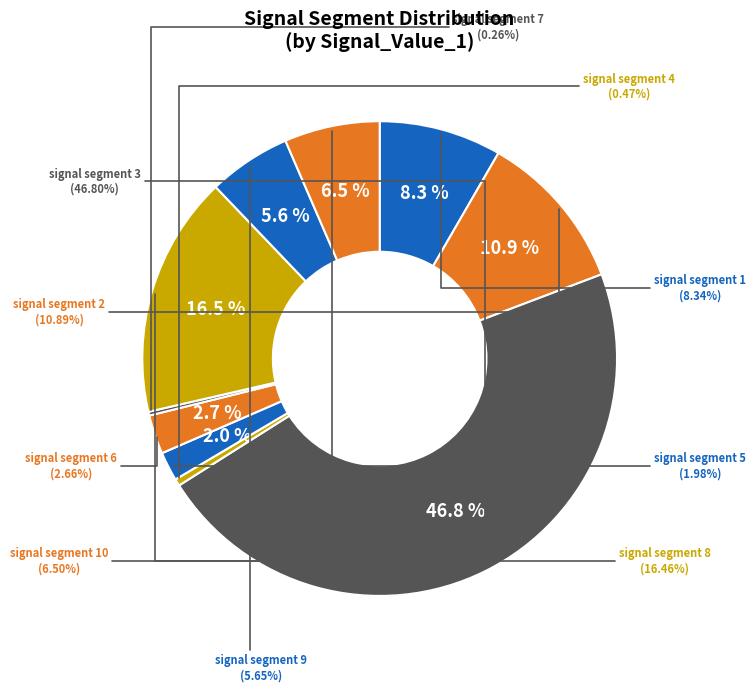

How many slices are in this pie chart?

10